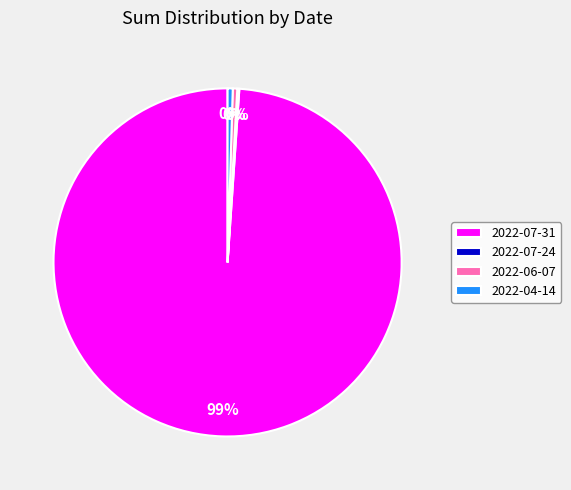

True or false: 2022-07-31 accounts for 89% of the total.

False